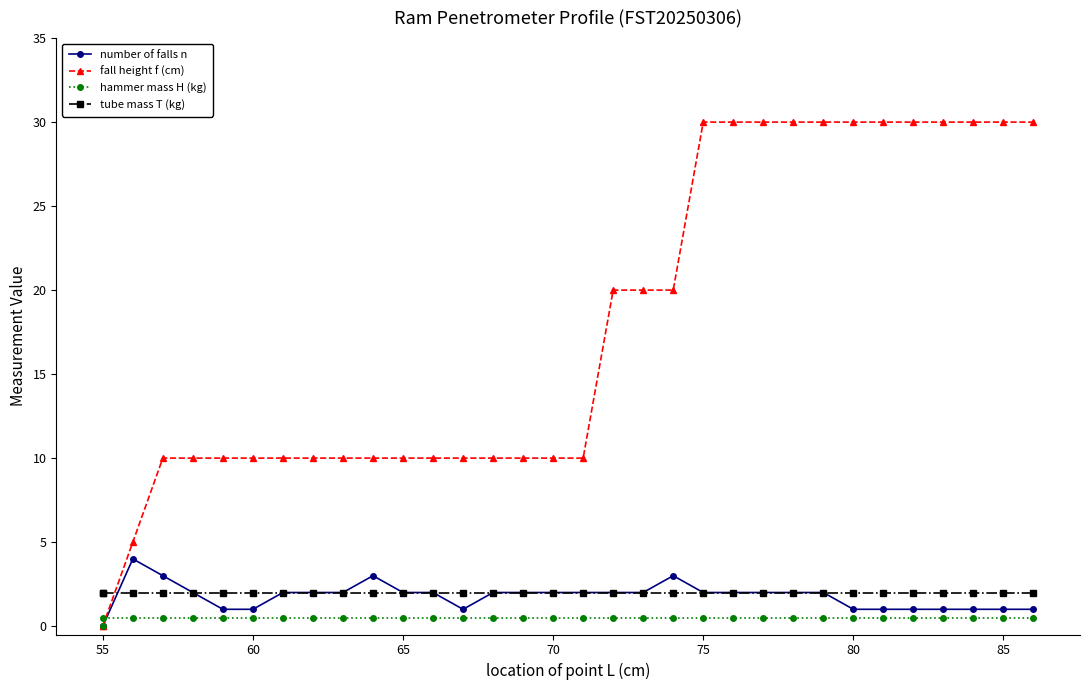

How many fall height f (cm) values are between 10 and 30?

30